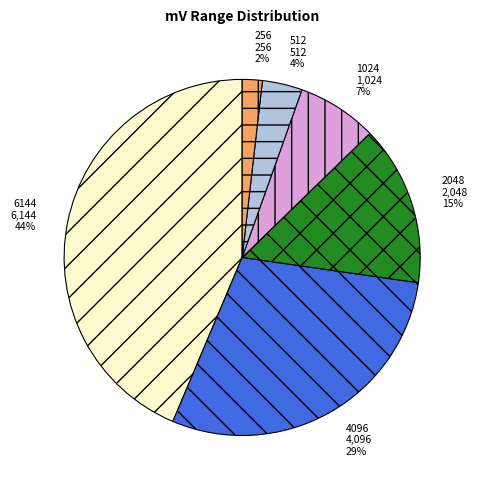

Is the sum of 6144 and 512 greater than half?

No